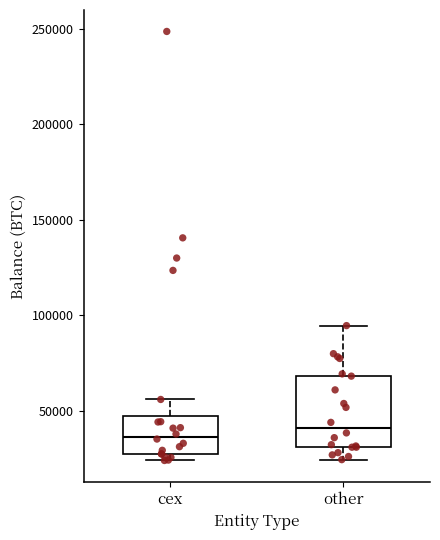

Where does the median line of the box for cex sit on the y-axis? The values are not printed on the chart, so give them approximately, as read against the axis.

35000